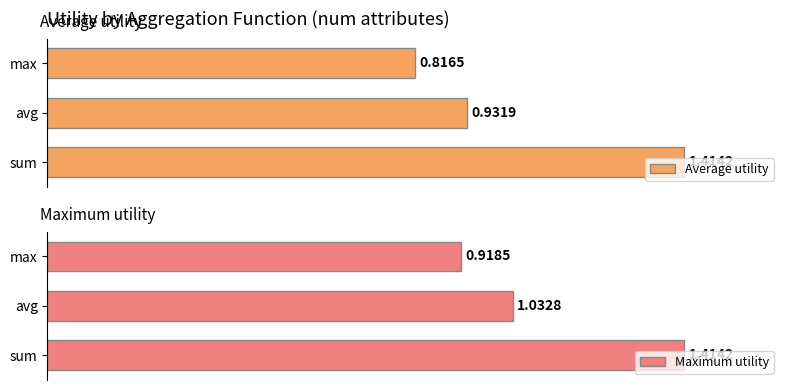

Rank the categories by Average utility value from highest to lowest.

sum, avg, max